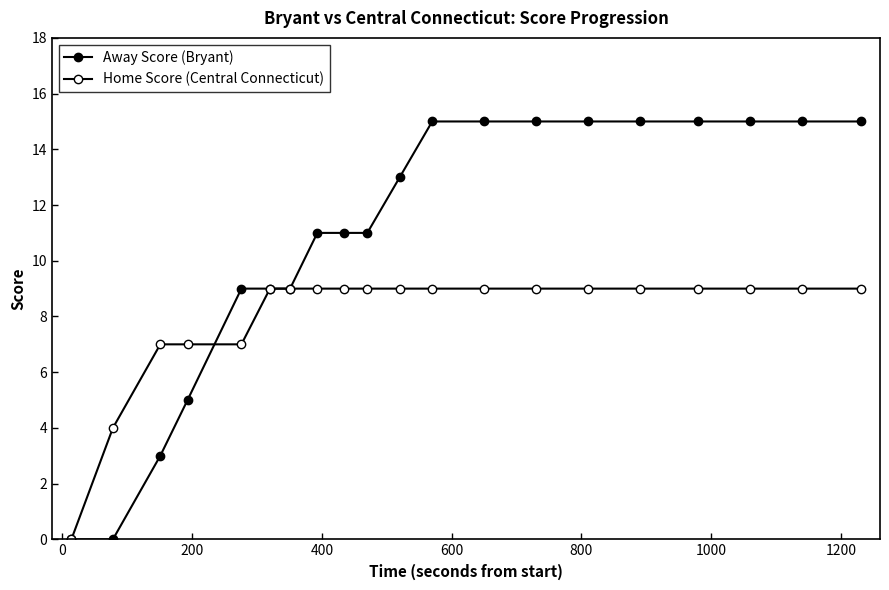

What is the sum of all Away Score (Bryant) values?

216